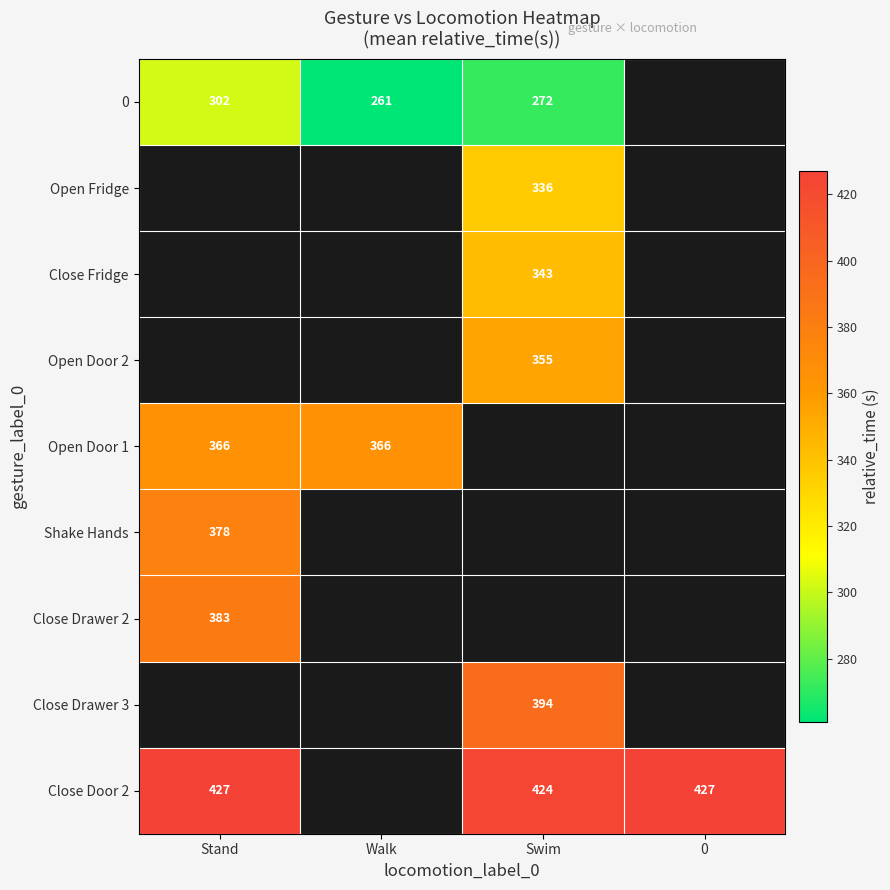

True or false: Close Drawer 3 has a value of 394 at Swim.

True